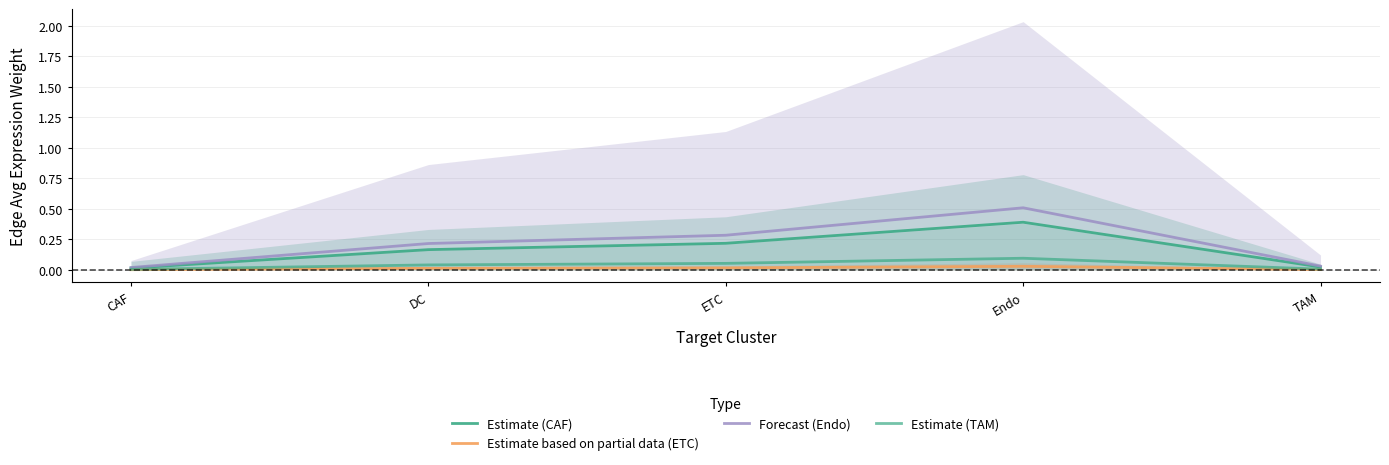

How many lines are shown in the chart?

4